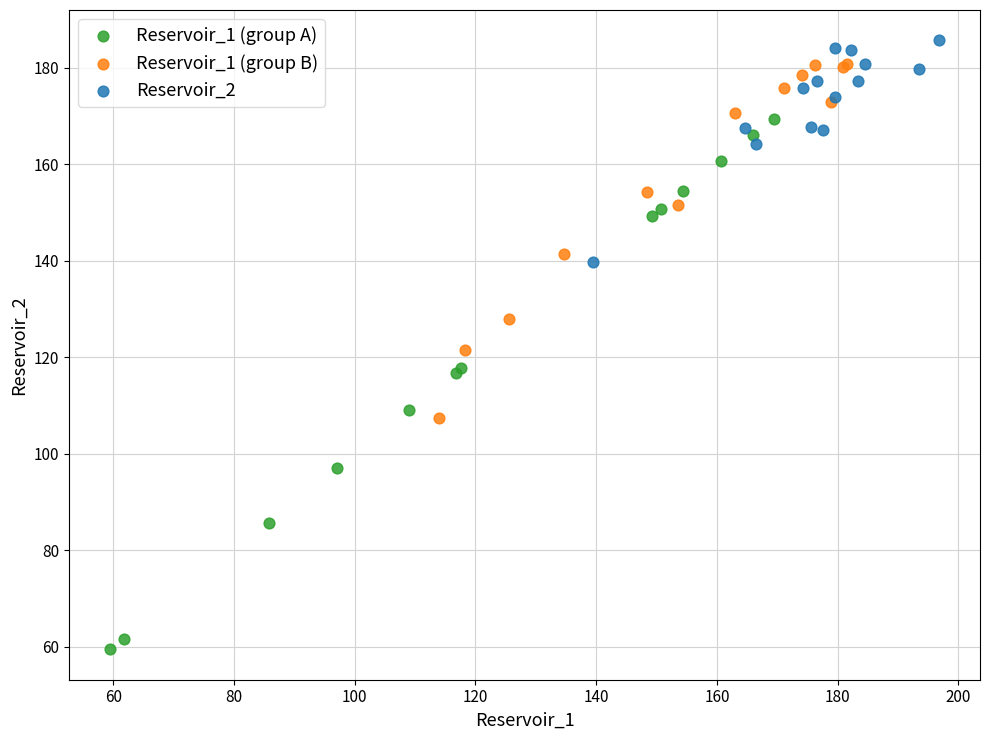

What are all the series names shown in the legend?

Reservoir_1 (group A), Reservoir_1 (group B), Reservoir_2